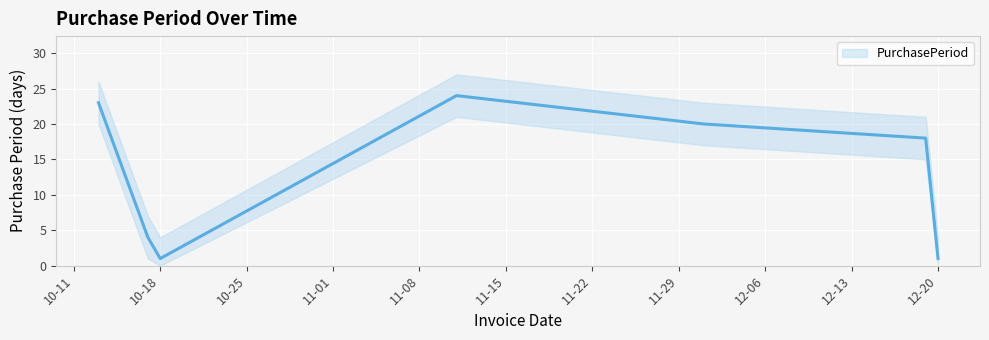

Does the chart display data point markers on the line(s)?

No